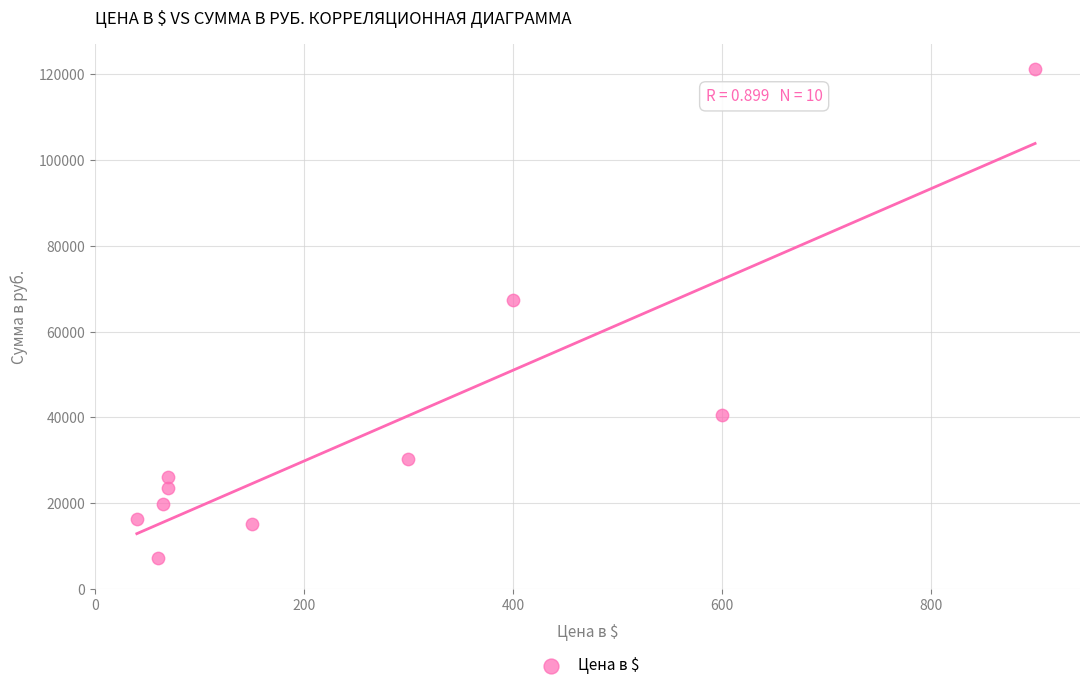

What is the average Y value?

36716.2